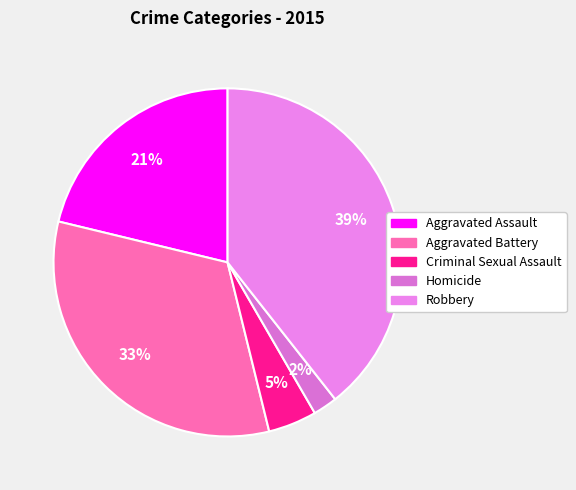

Is the sum of Criminal Sexual Assault and Aggravated Battery greater than half?

No